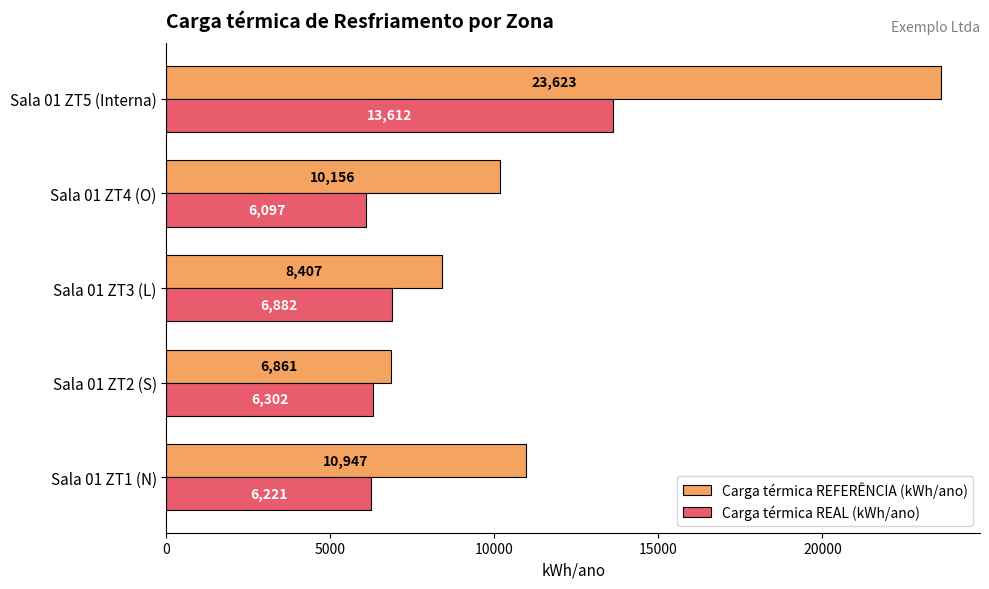

What is the difference between the maximum and second lowest values in the Carga térmica REAL (kWh/ano) series?

7391